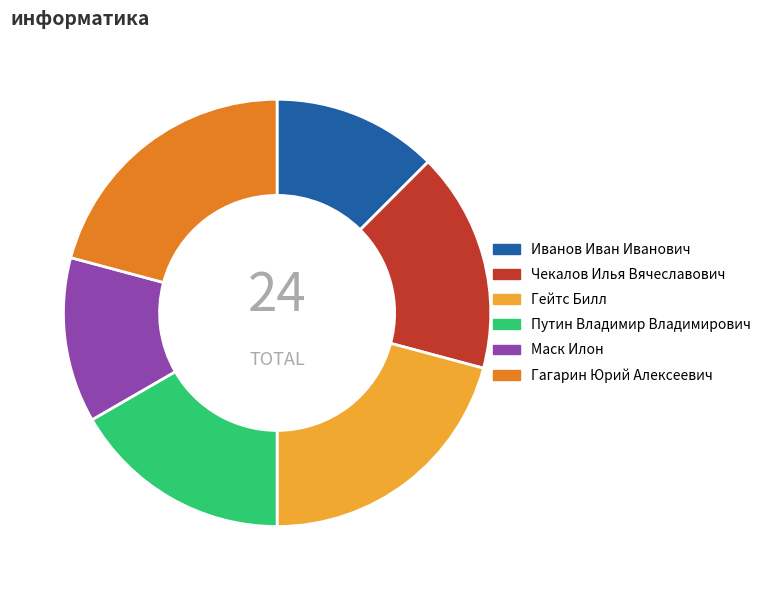

How many segments does this pie chart have?

6